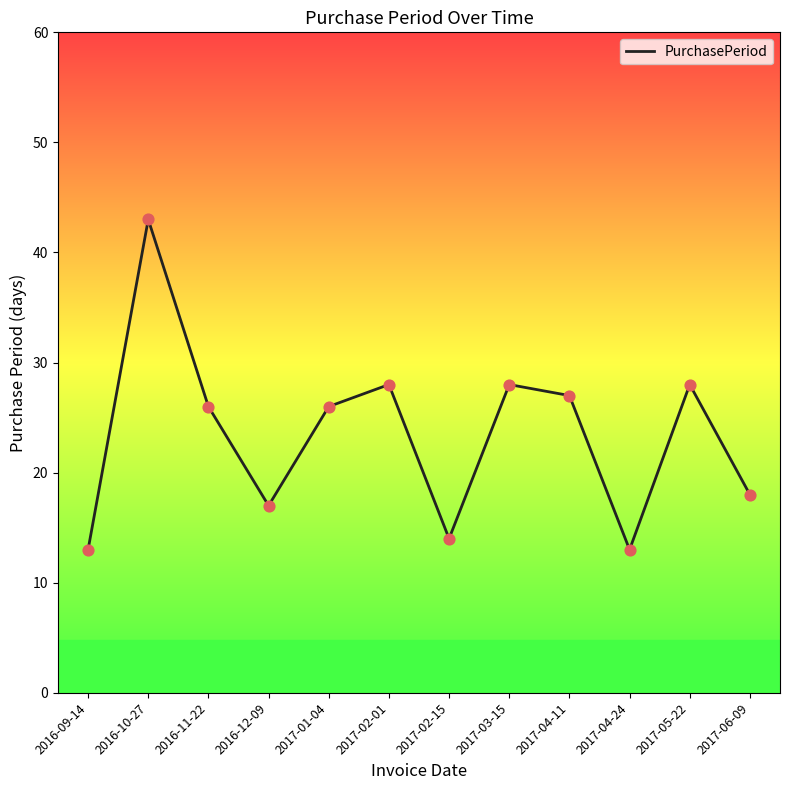

Between 2017-04-24 and 2016-11-22, which is larger?

2016-11-22